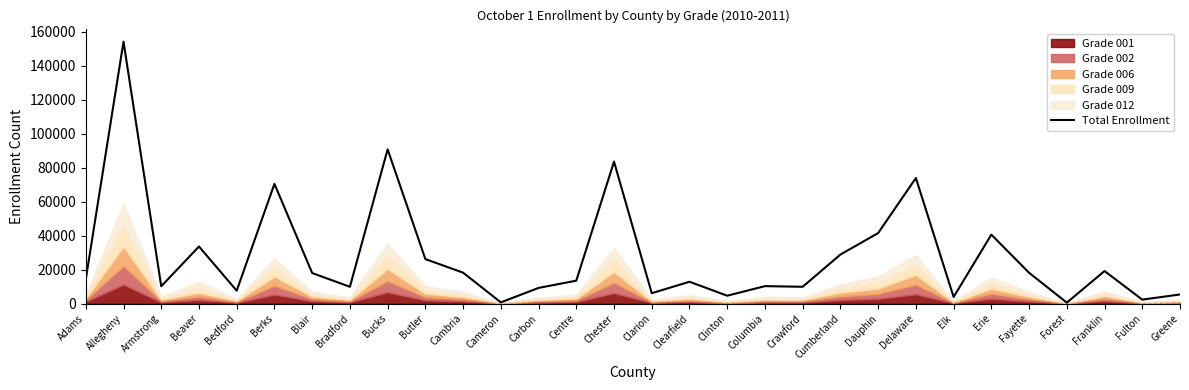

What is the label of the 26th point from the left?

Fayette